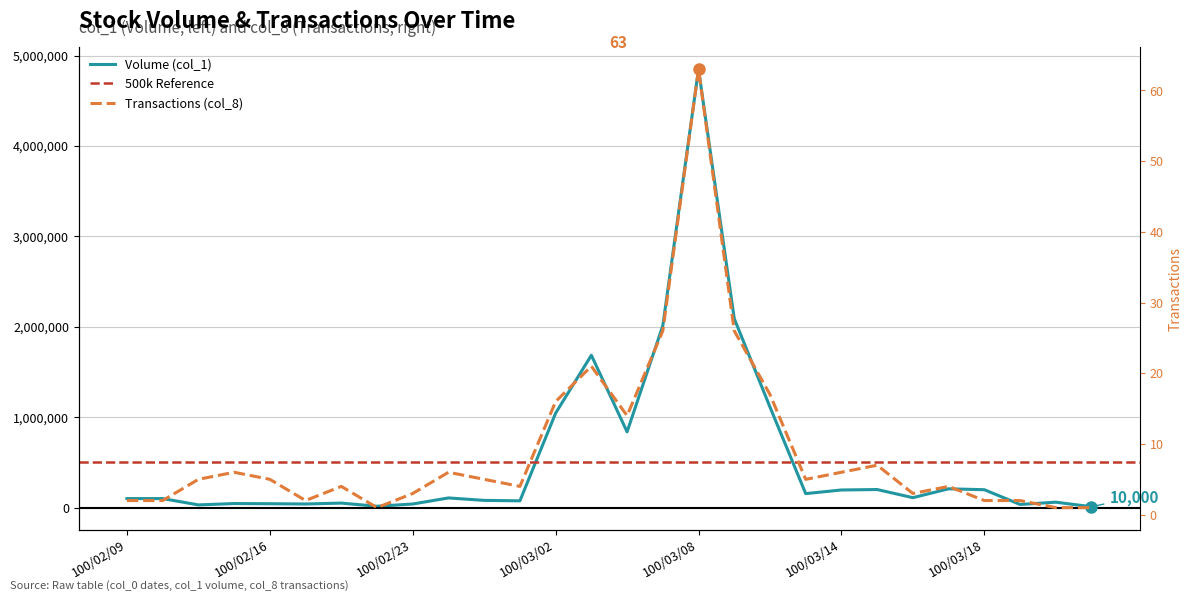

How many interior local valleys does the Volume (col_1) series have?

8